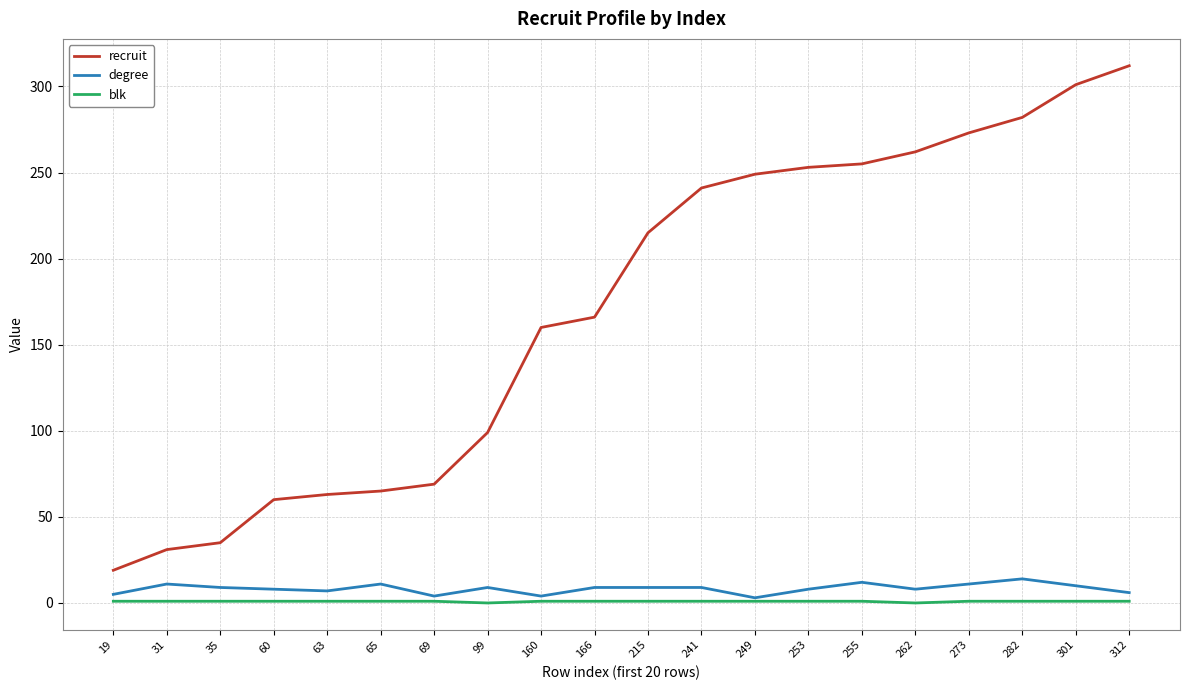

Which series changed the most between 215 and 273?

recruit